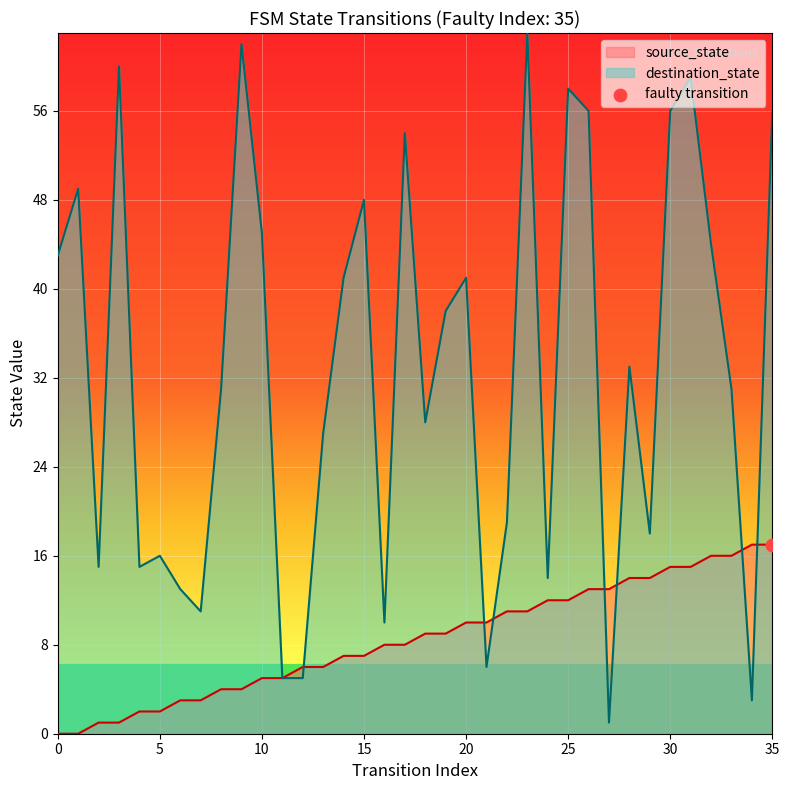

What are all the series names shown in the legend?

source_state, destination_state